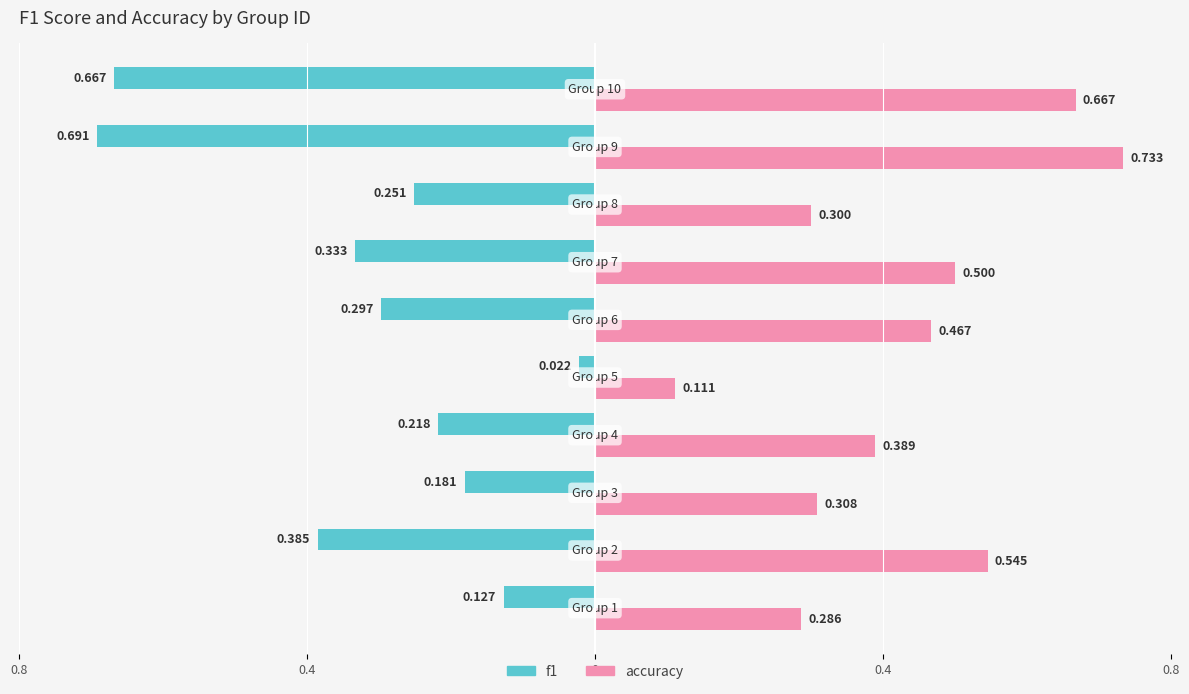

Rank the series by their average value, from lowest to highest.

f1, accuracy